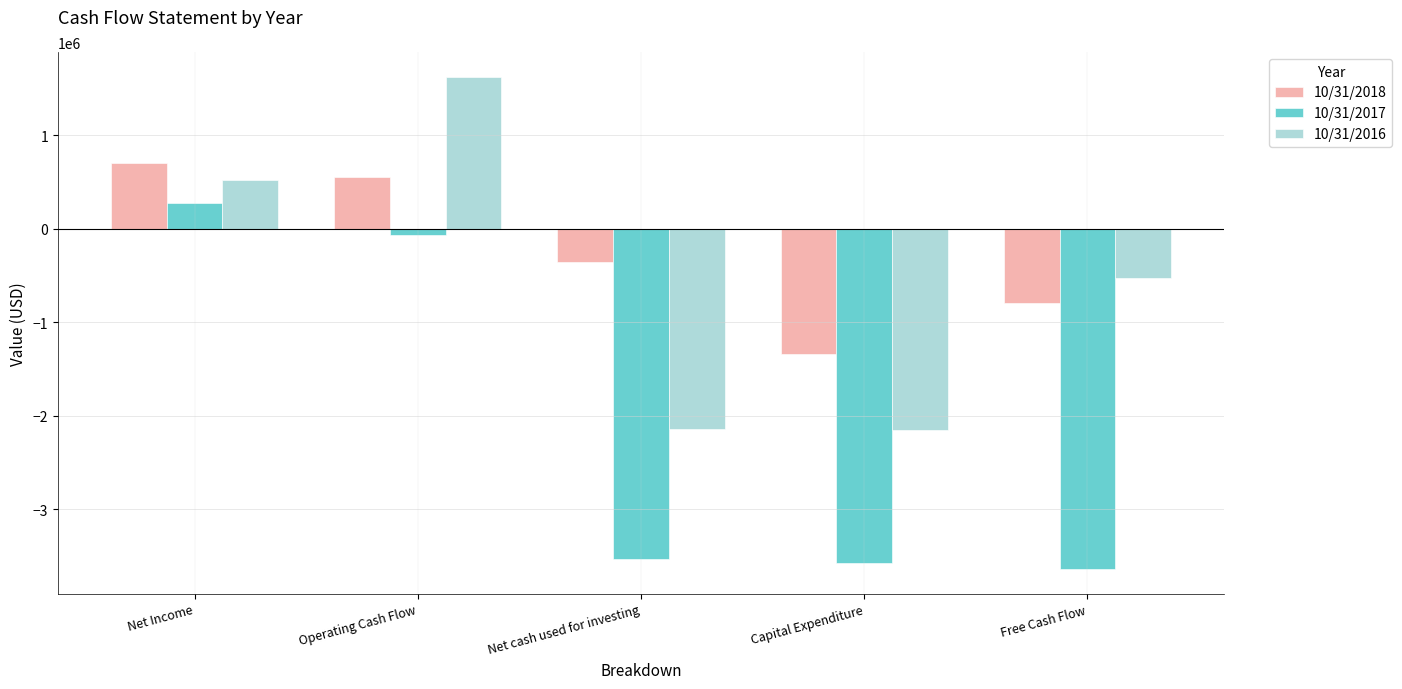

True or false: 10/31/2016 has a value of -2147767 at Capital Expenditure.

True